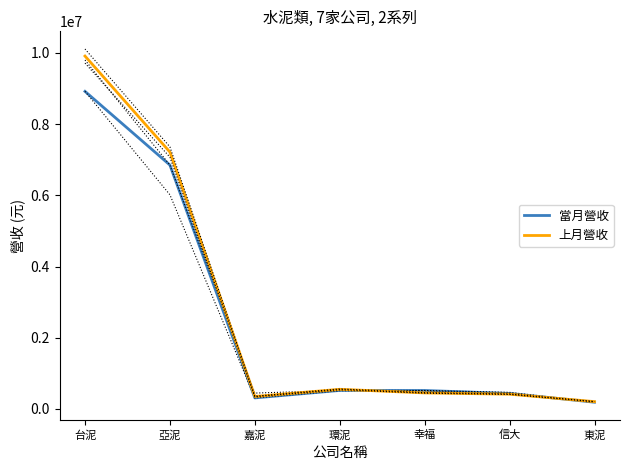

What is the sum of the 當月營收 values at 環泥 and 台泥?

9442255